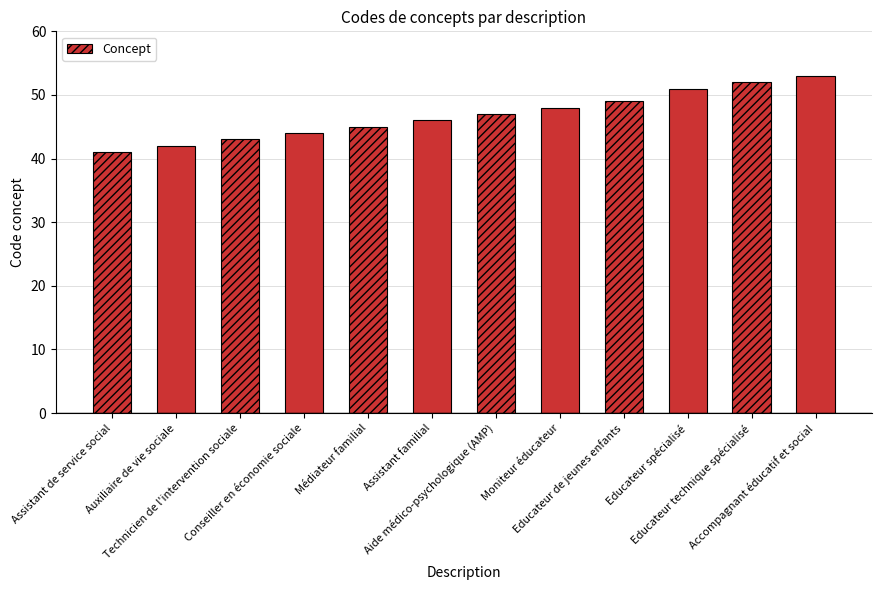

Rank the categories by value from lowest to highest.

Assistant de service social, Auxiliaire de vie sociale, Technicien de l'intervention sociale, Conseiller en économie sociale, Médiateur familial, Assistant familial, Aide médico-psychologique (AMP), Moniteur éducateur, Educateur de jeunes enfants, Educateur spécialisé, Educateur technique spécialisé, Accompagnant éducatif et social